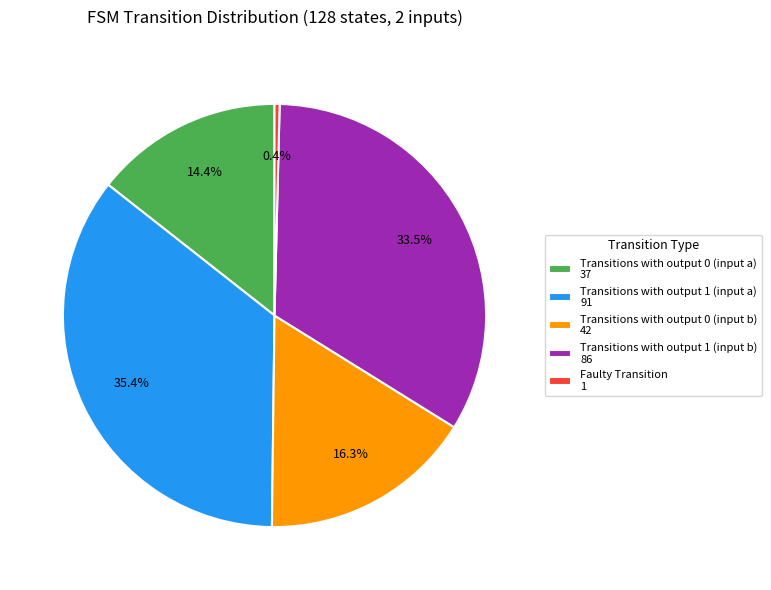

Does any single category account for the majority?

No